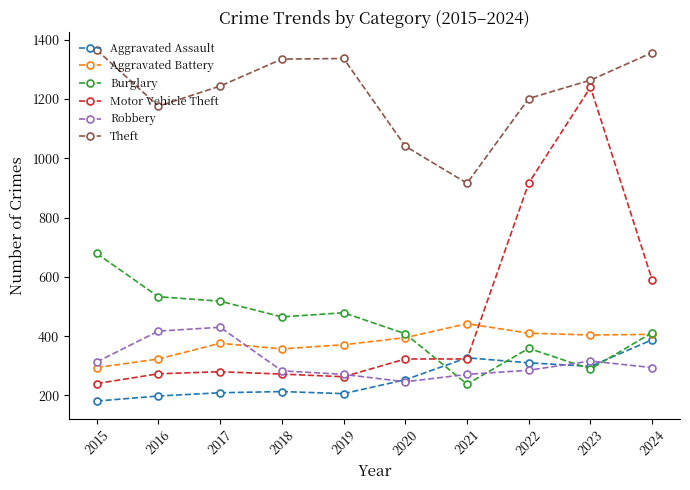

True or false: Motor Vehicle Theft and Robbery cross at least once.

True